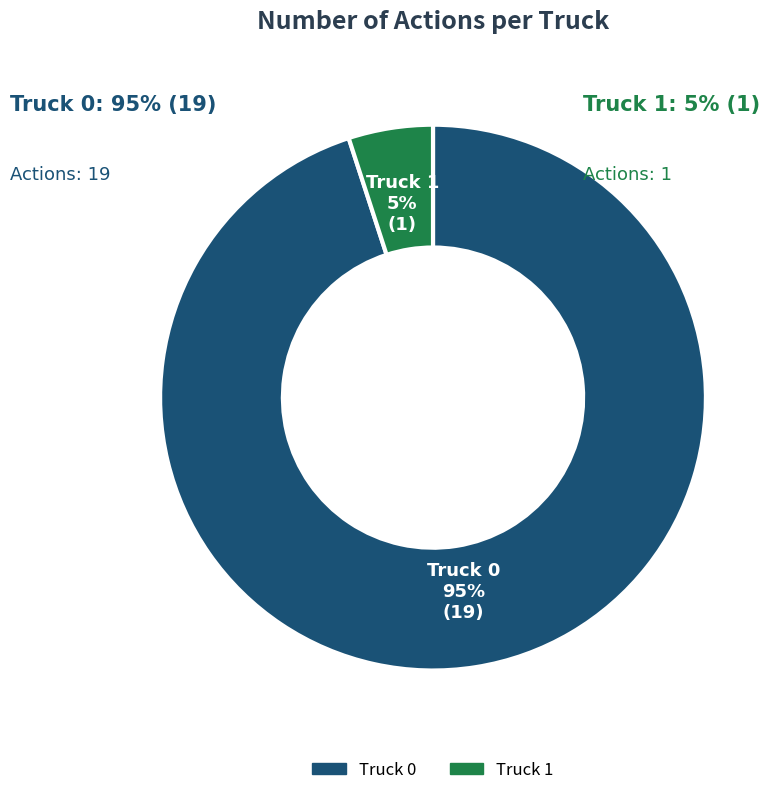

Is it true that Truck 1 is 13% of the pie?

False